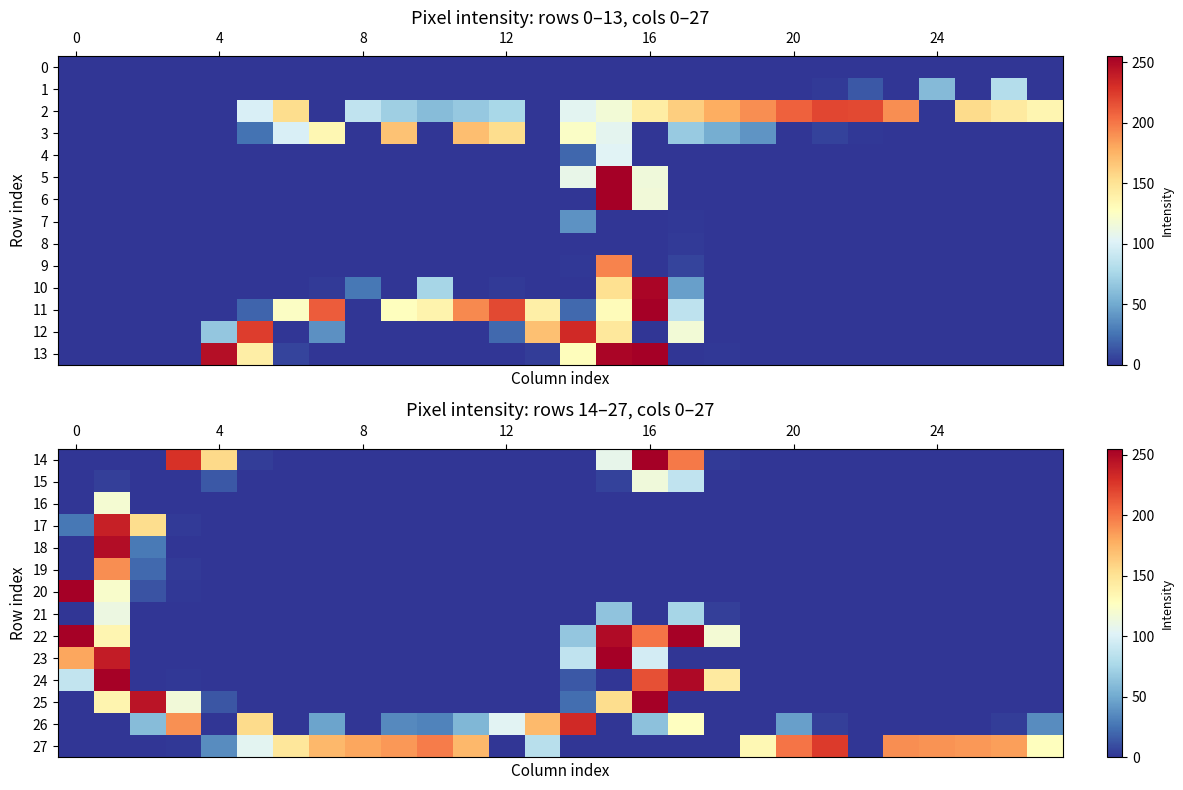

Count the number of data series in this chart.

14